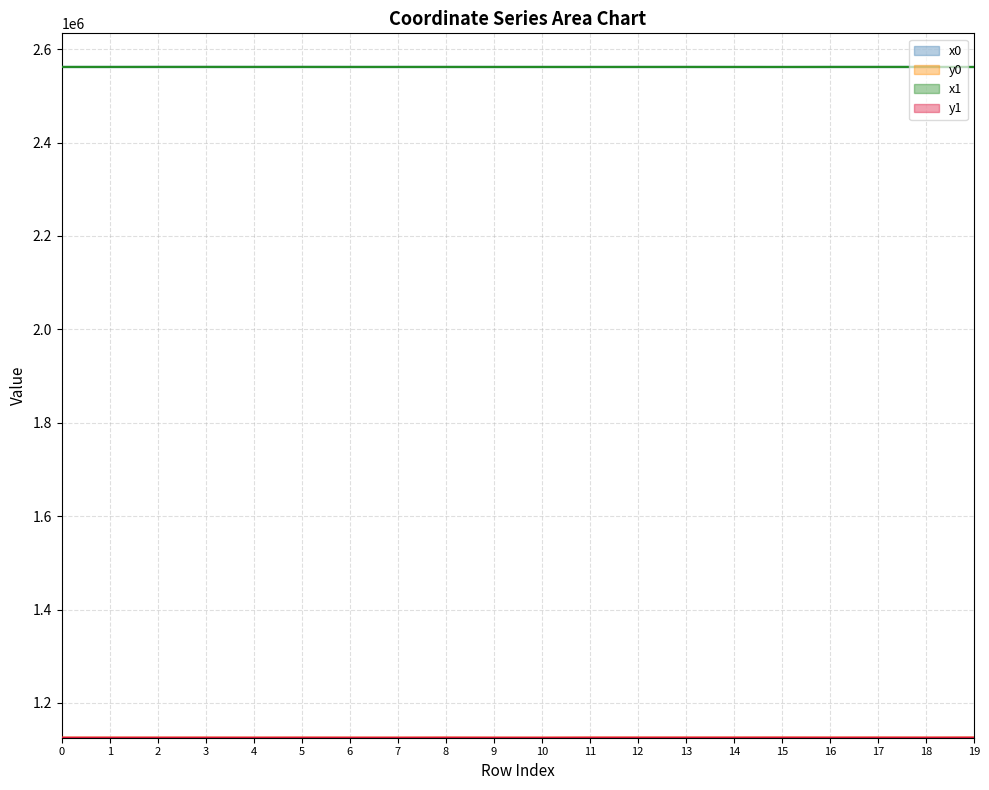

What is the value of the y1 point at the 20th from the left?

1125685.7